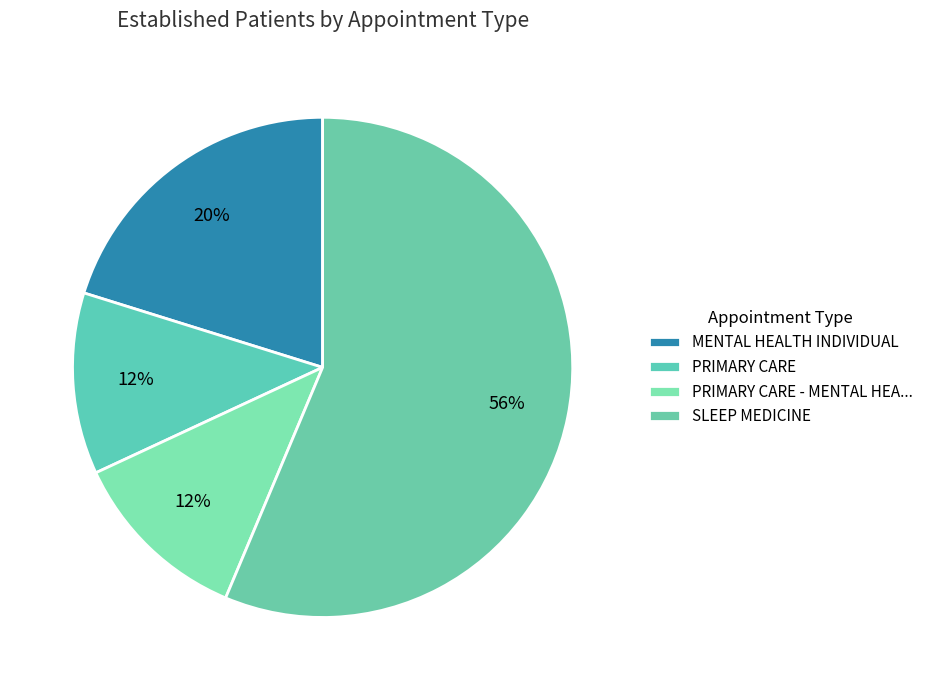

True or false: SLEEP MEDICINE accounts for 47% of the total.

False